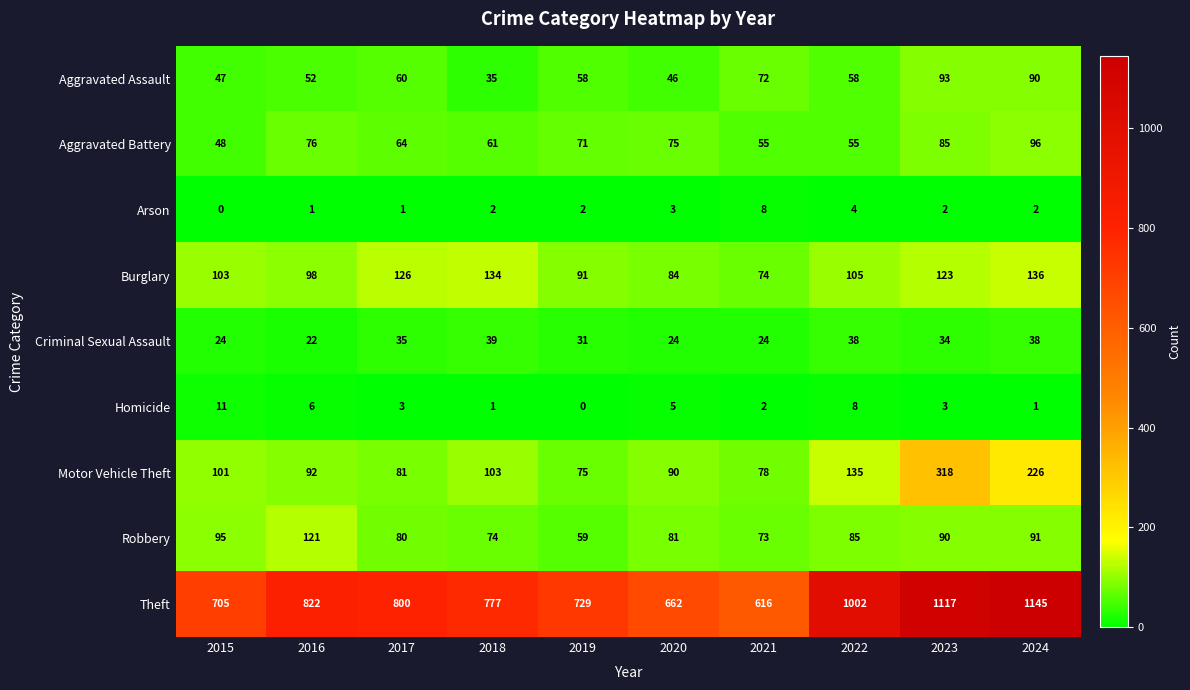

What is the total value across all series at 2015?

1134